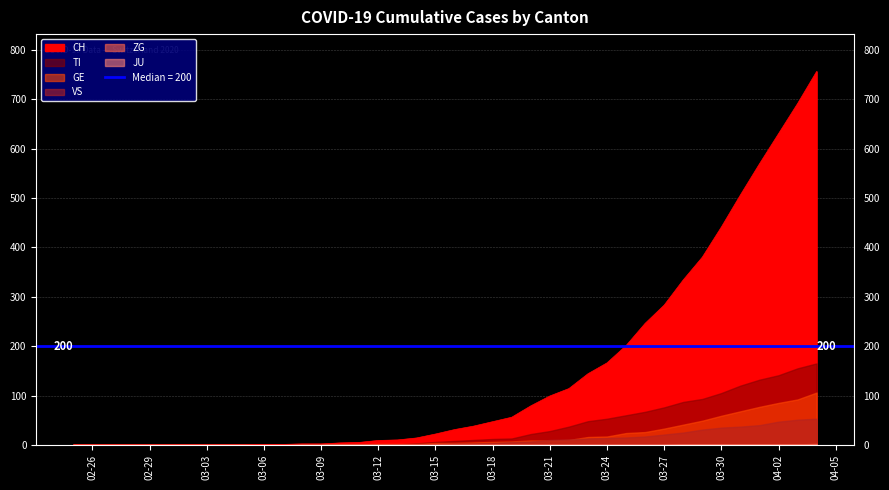

Reading right to left, transcribe all the data shown in this chart.

CH: 756	691	630	569	506	441	380	334	283	246	201	166	144	114	99	79	56	47	38	31	22	14	10	9	5	4	2	2	1	1	0	0	0	0	0	0	0	0	0	0
TI: 165	155	141	132	120	105	93	87	76	67	60	53	48	37	28	22	13	12	10	8	6	3	1	1	1	1	0	0	0	0	0	0	0	0	0	0	0	0	0	0
GE: 106	92	85	77	68	59	49	41	33	26	24	17	16	10	9	9	7	6	5	4	4	2	2	2	1	1	0	0	0	0	0	0	0	0	0	0	0	0	0	0
VS: 53	51	47	40	37	35	31	25	21	17	15	14	13	11	10	7	6	4	3	3	2	1	1	0	0	0	0	0	0	0	0	0	0	0	0	0	0	0	0	0
ZG: 2	1	1	1	1	1	1	1	0	0	0	0	0	0	0	0	0	0	0	0	0	0	0	0	0	0	0	0	0	0	0	0	0	0	0	0	0	0	0	0
JU: 0	0	0	0	0	0	0	0	0	0	0	0	0	0	0	0	0	0	0	0	0	0	0	0	0	0	0	0	0	0	0	0	0	0	0	0	0	0	0	0